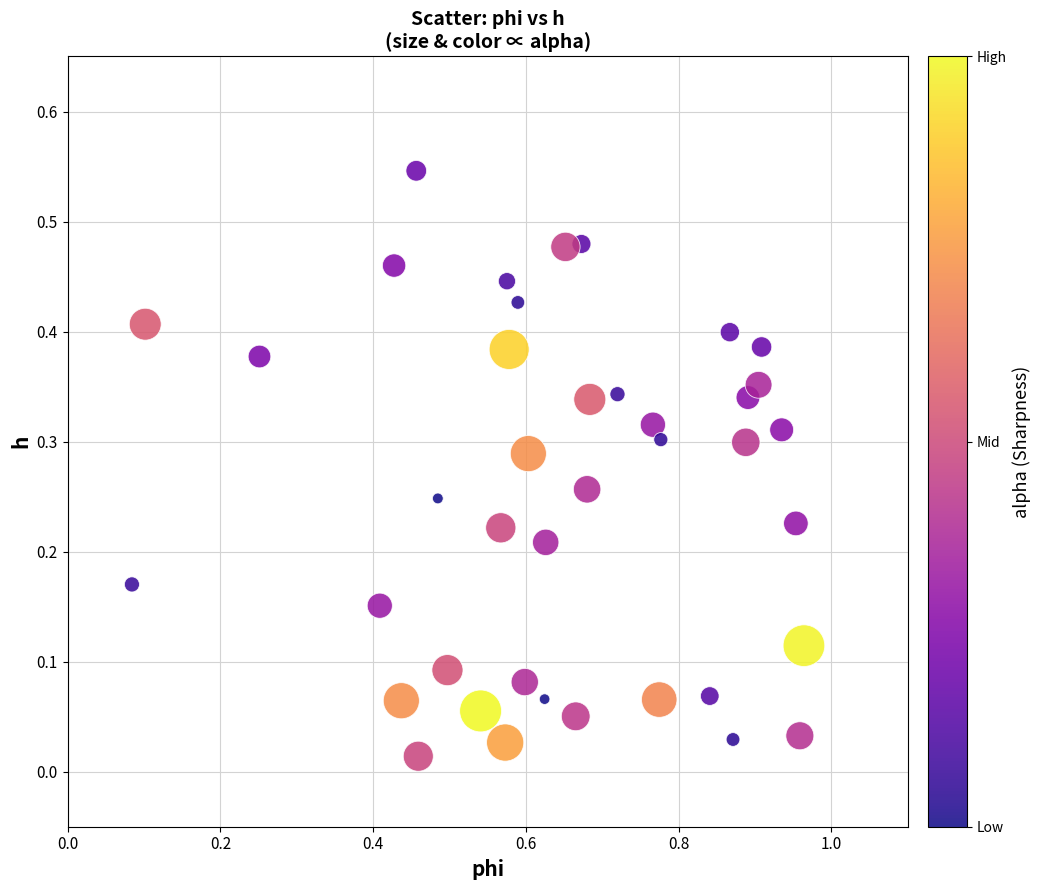

What is the range of X values (max minus min)?

0.9